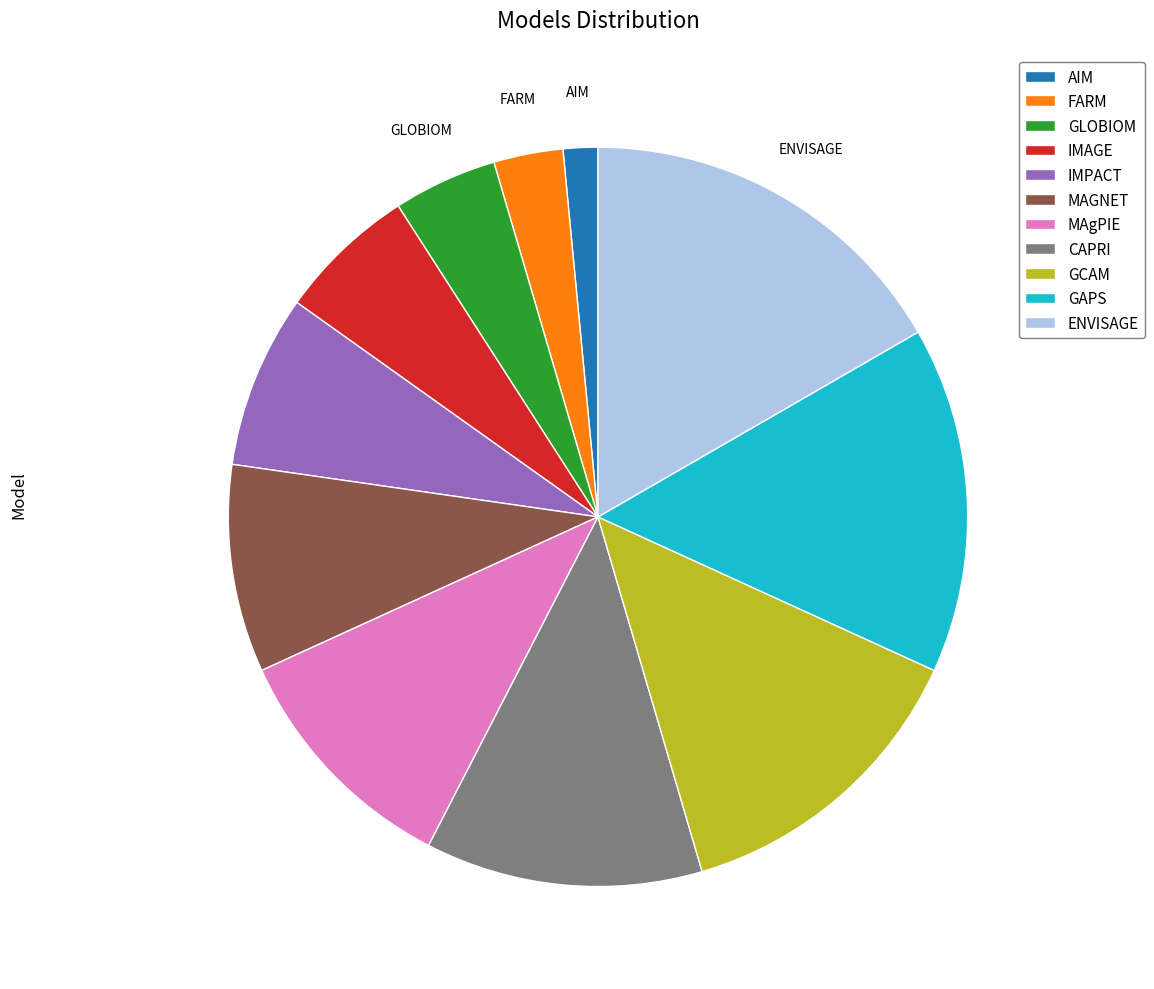

Which slice is the largest?

ENVISAGE